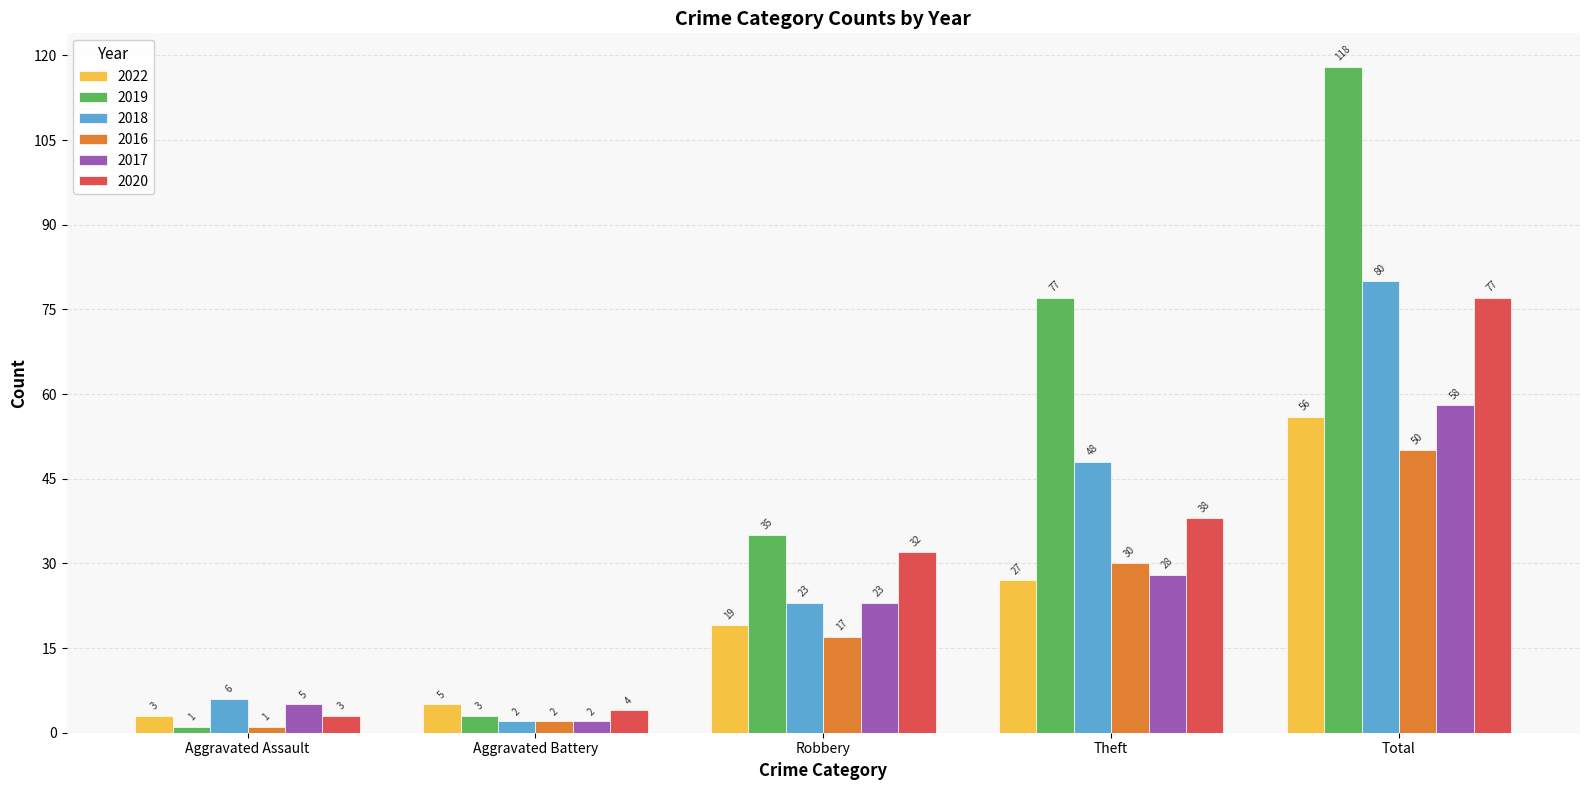

The 2016 series shows 14 at Total. True or false?

False